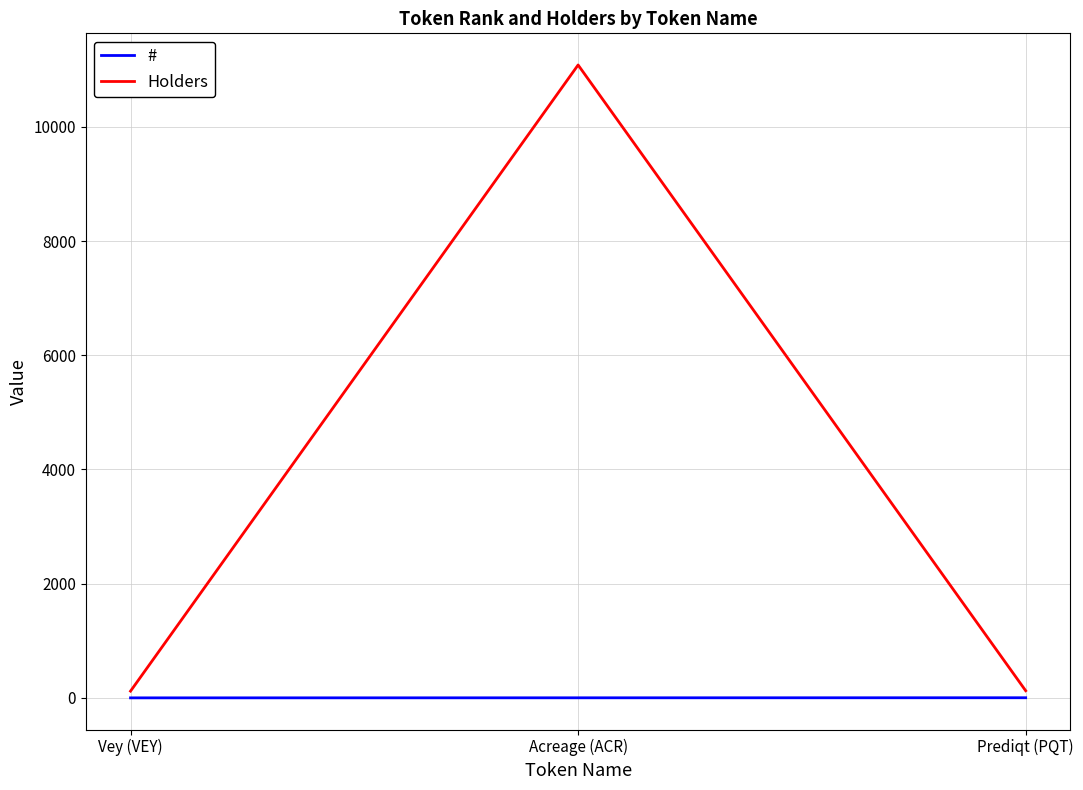

What is the highest value of the Holders series?

11082